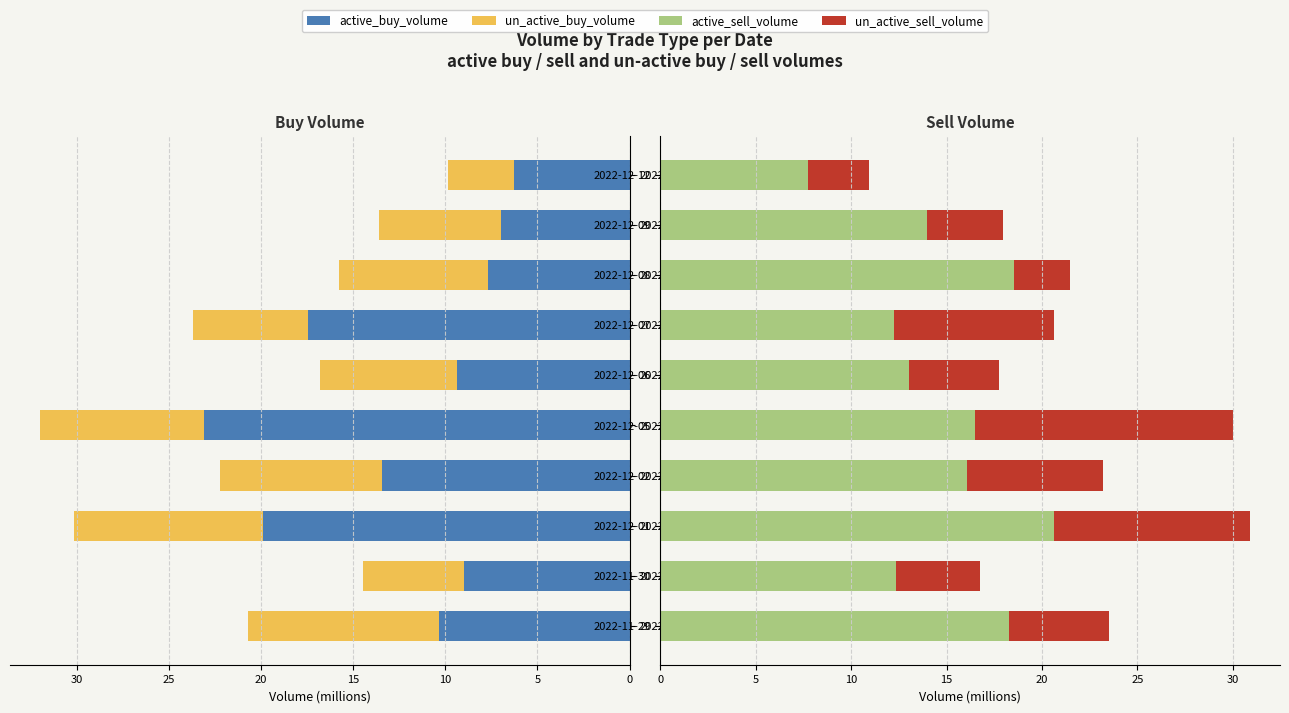

Rank the series at 2022-11-30 from highest to lowest value.

active_sell_volume, active_buy_volume, un_active_buy_volume, un_active_sell_volume